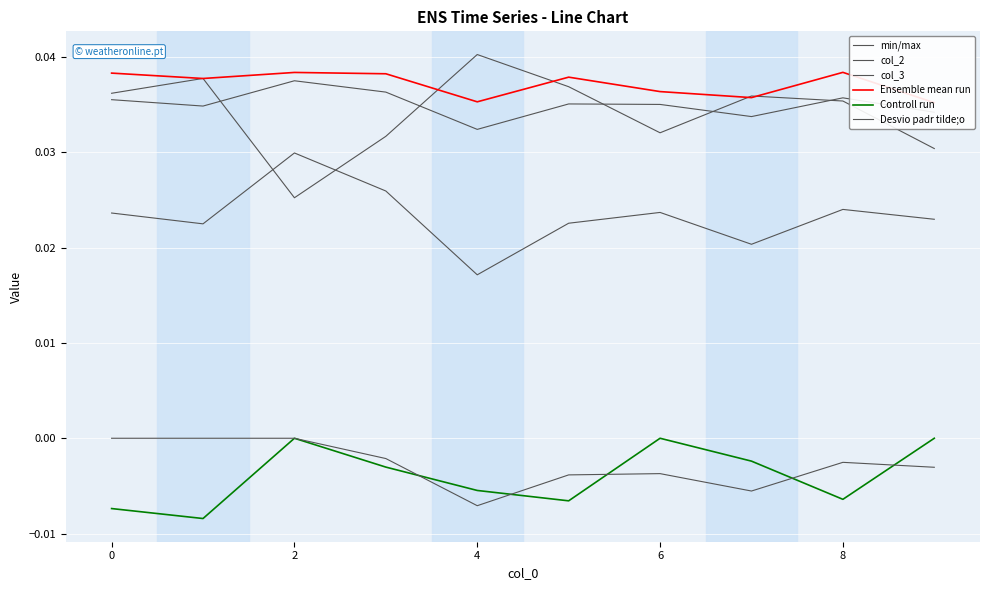

Count the col_2 values in the range 0 to 1.

10